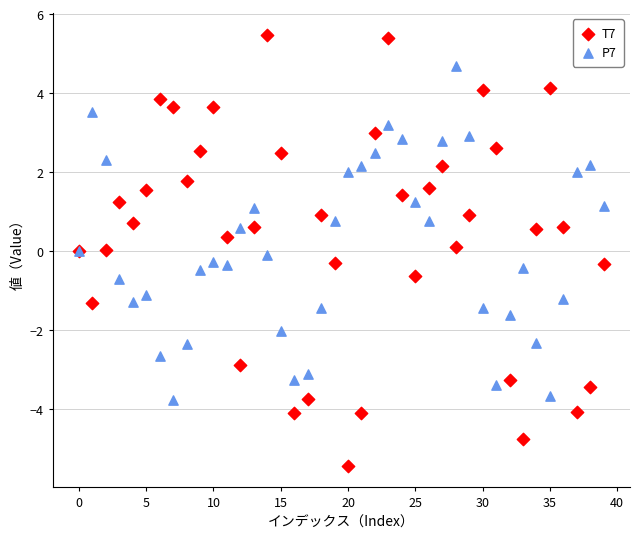

Which series has the widest spread of Y values?

T7